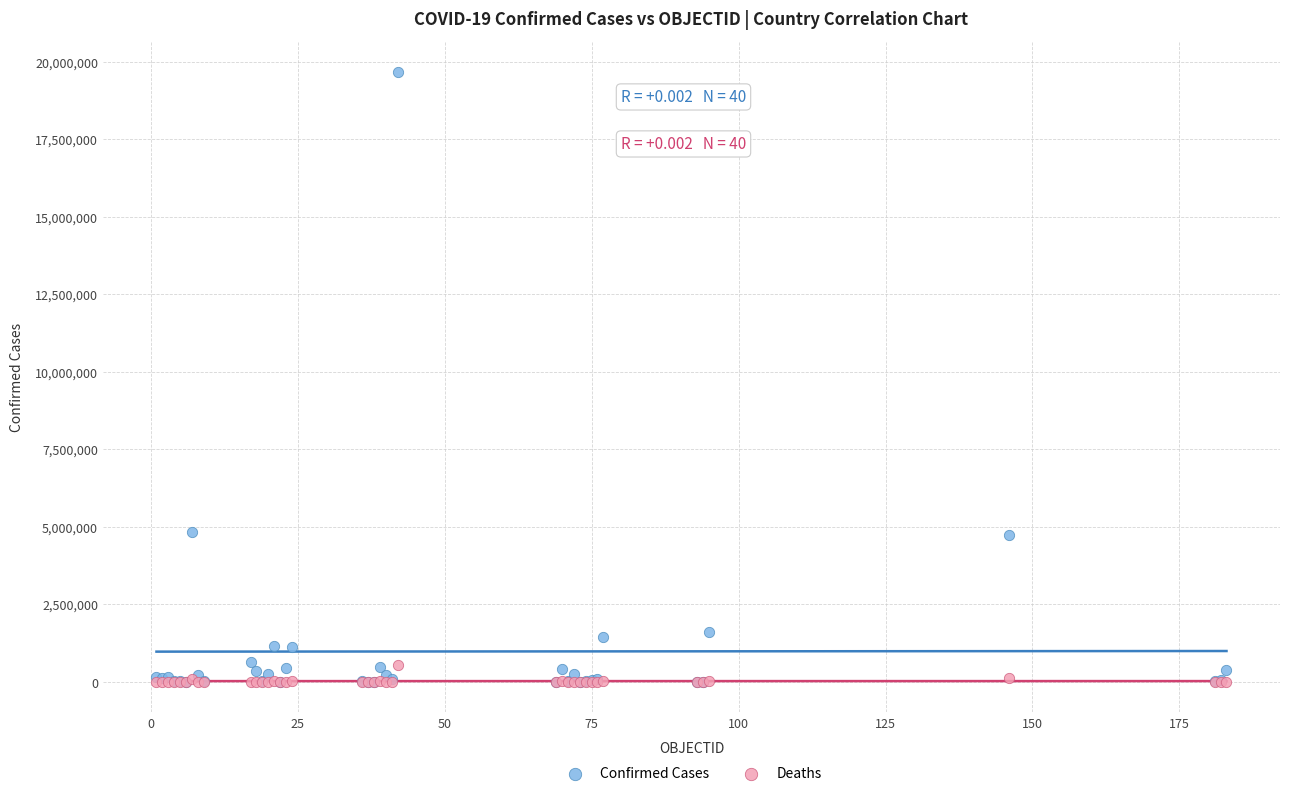

What are all the series names shown in the legend?

Confirmed Cases, Deaths